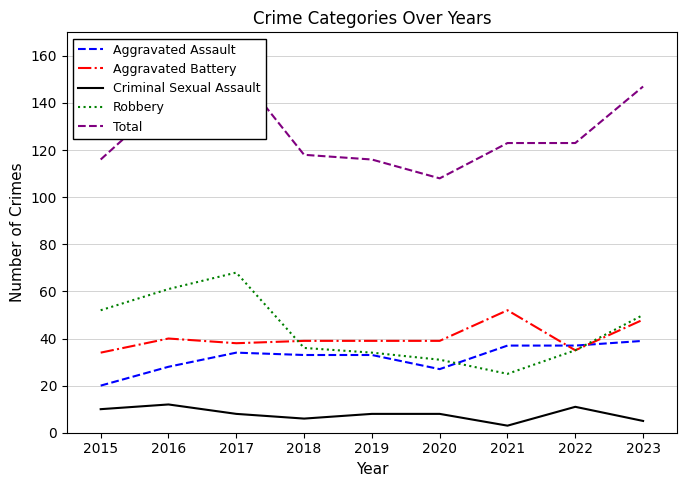

What is the difference between the maximum and minimum values in the Robbery series?

43